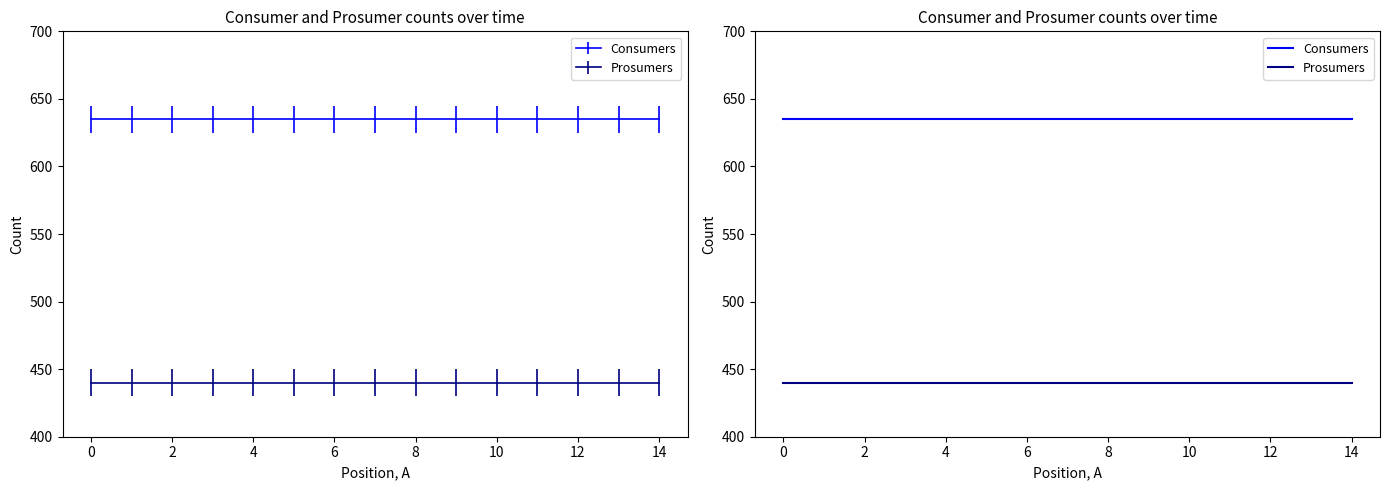

Rank the series by their average value, from highest to lowest.

Consumers, Prosumers